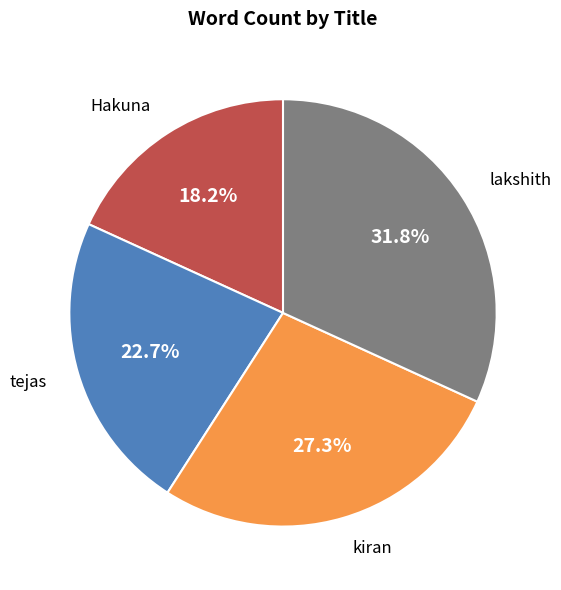

How many slices are in this pie chart?

4